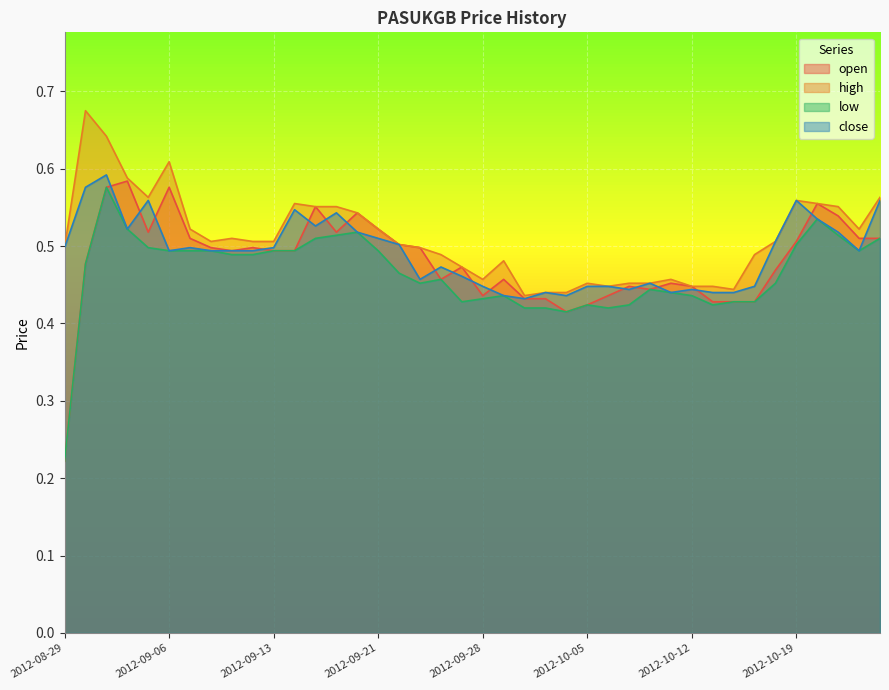

How many series are shown in this chart?

4